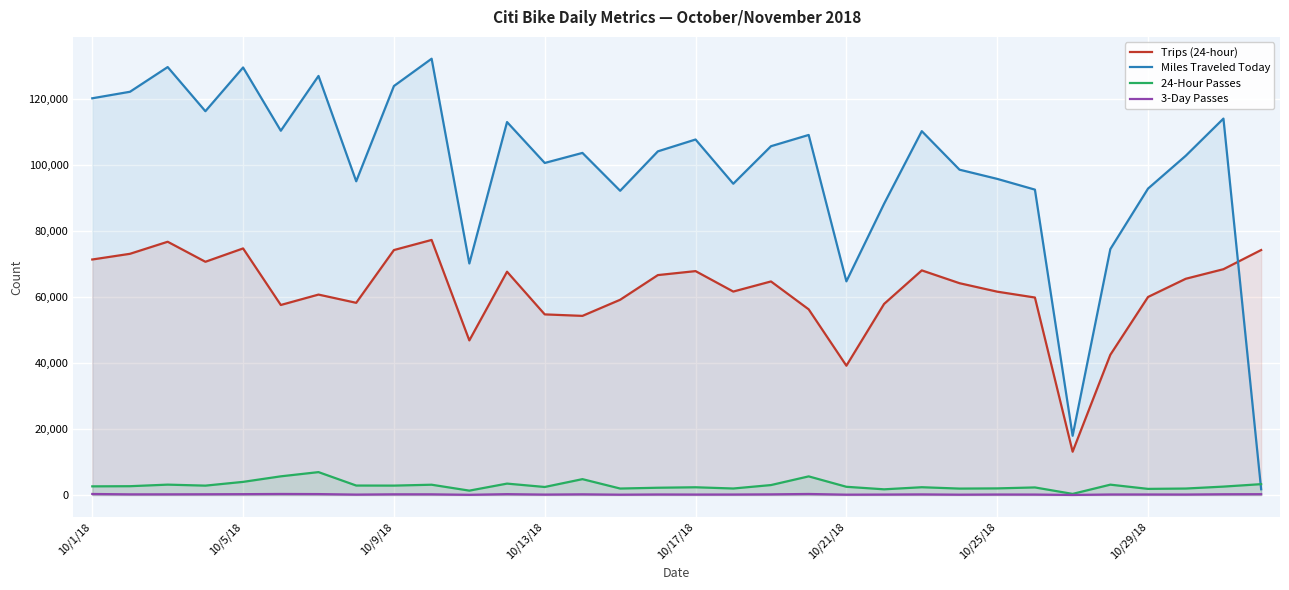

List the series in order of their peak value, highest first.

Miles Traveled Today, Trips (24-hour), 24-Hour Passes, 3-Day Passes